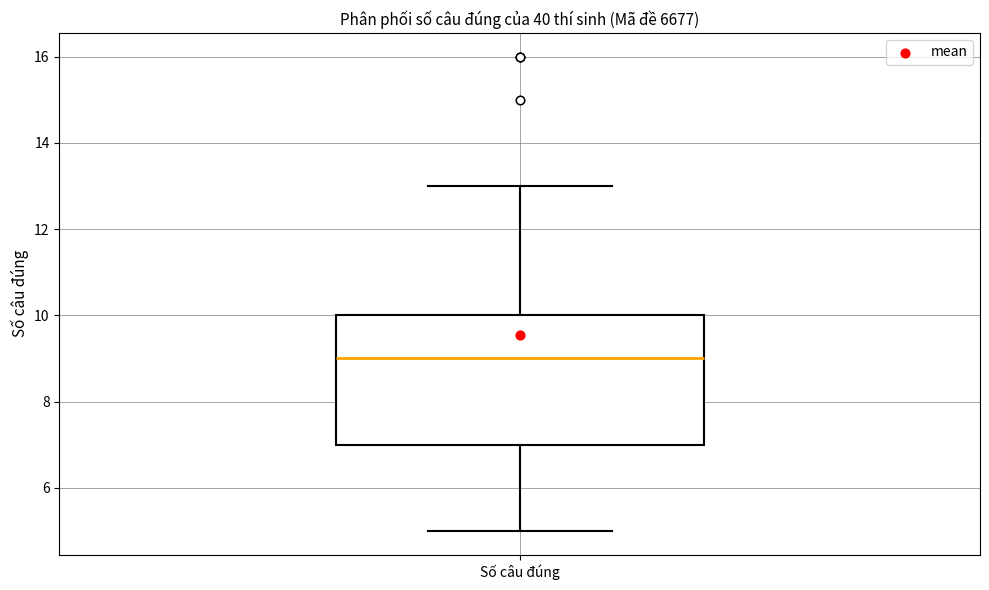

Transcribe this box plot: give where the median line is, the range the box spans, and where the two whiskers end, as read against the y-axis. The values are not printed on the chart, so give them approximately, as read against the axis.

median 9, box 7 to 10, whiskers 5 to 13